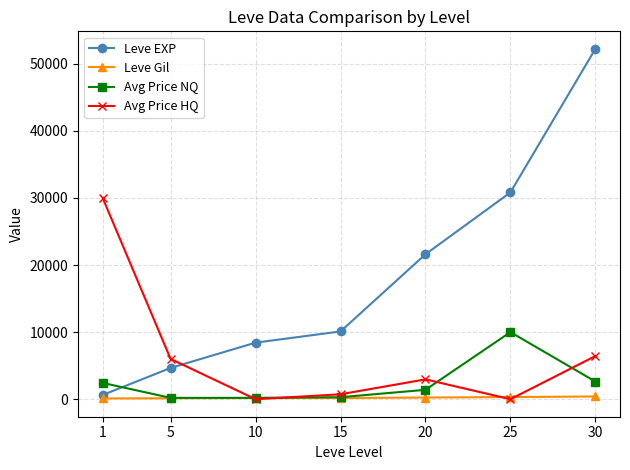

What is the maximum value for Leve EXP?

52220.0